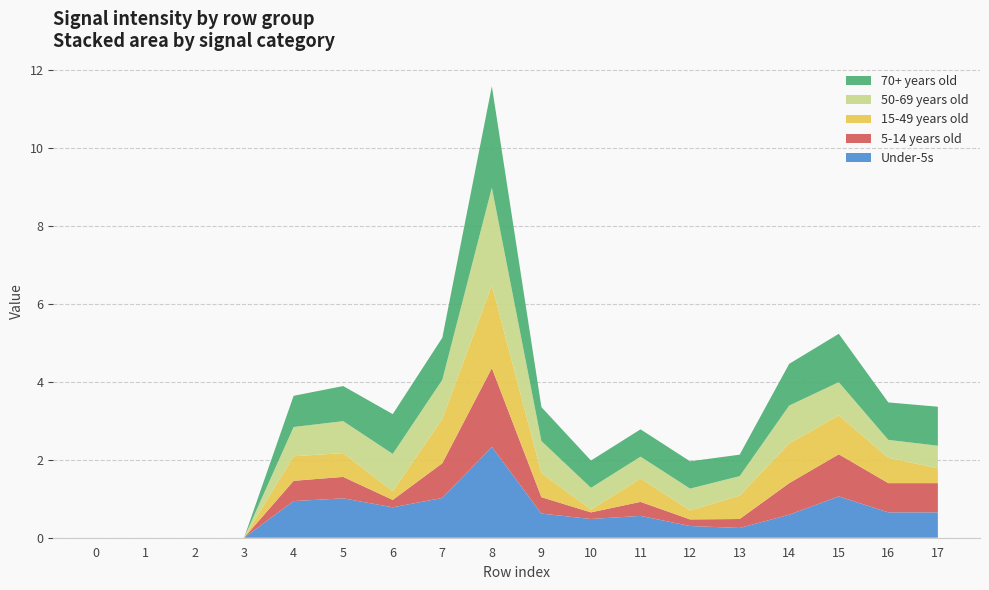

Reading right to left, transcribe all the data shown in this chart.

Under-5s: 0.7	0.7	1.1	0.6	0.2	0.3	0.6	0.5	0.6	2.3	1.0	0.8	1.0	0.9	0.0	0.0	0.0	0.0
5-14 years old: 0.8	0.8	1.1	0.8	0.2	0.2	0.4	0.2	0.4	2.0	0.9	0.2	0.6	0.5	0.0	0.0	0.0	0.0
15-49 years old: 0.4	0.7	1.0	1.0	0.6	0.2	0.6	0.1	0.6	2.1	1.1	0.2	0.6	0.6	0.0	0.0	0.0	0.0
50-69 years old: 0.6	0.5	0.8	1.0	0.5	0.6	0.6	0.6	0.8	2.5	1.0	1.0	0.8	0.8	0.0	0.0	0.0	0.0
70+ years old: 1.0	1.0	1.2	1.1	0.6	0.7	0.7	0.7	0.9	2.6	1.1	1.0	0.9	0.8	0.0	0.0	0.0	0.0